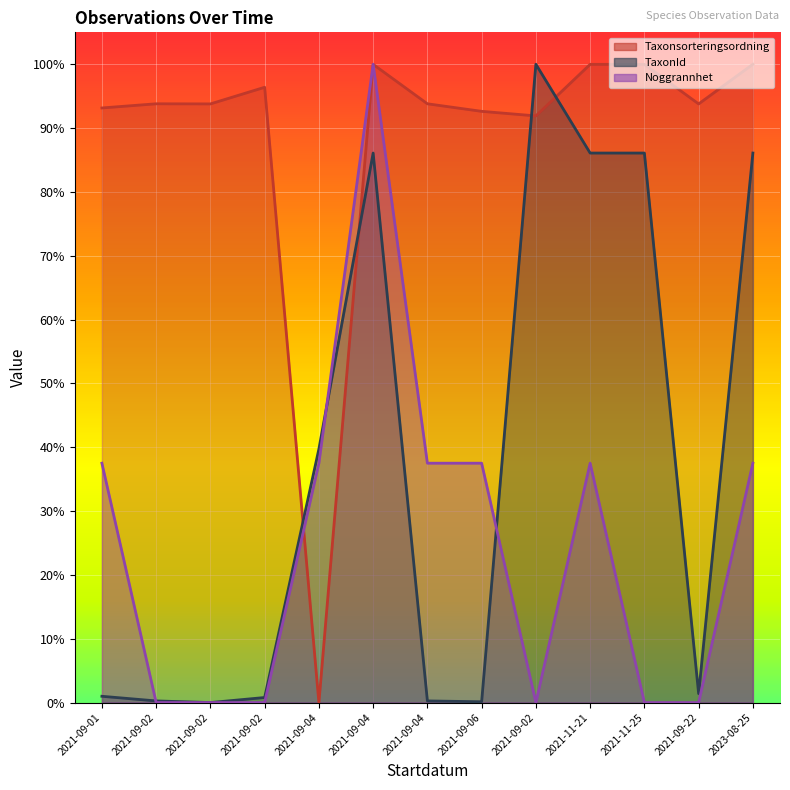

How many lines are shown in the chart?

3